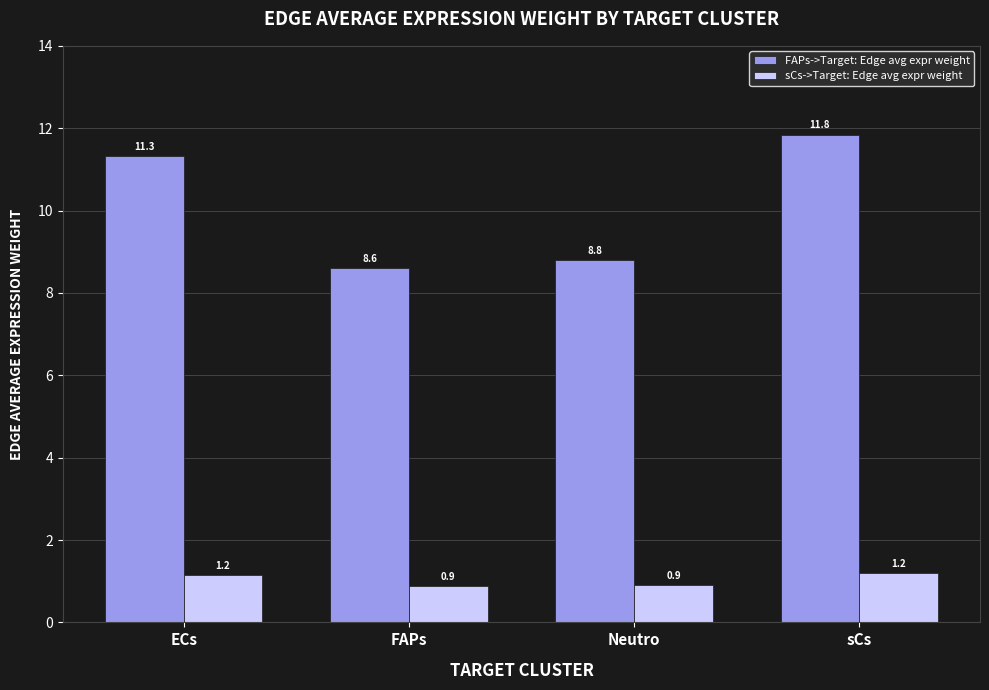

Which series has the largest range (max minus min)?

FAPs->Target: Edge avg expr weight